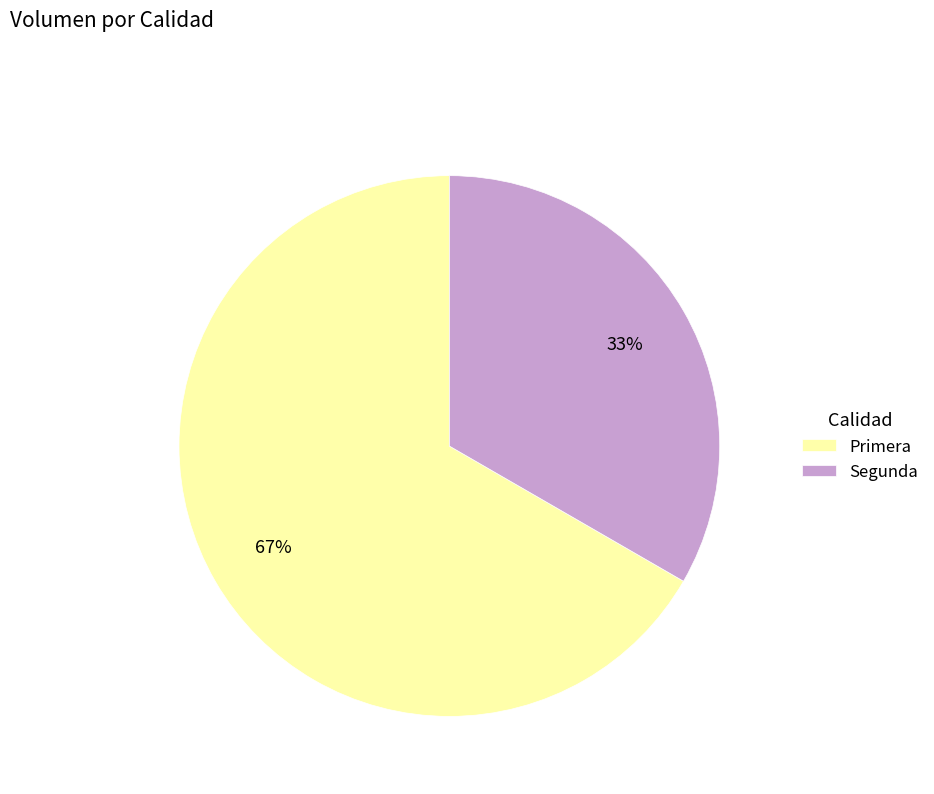

What is the ratio of the value at Primera to the value at Segunda?

2.0